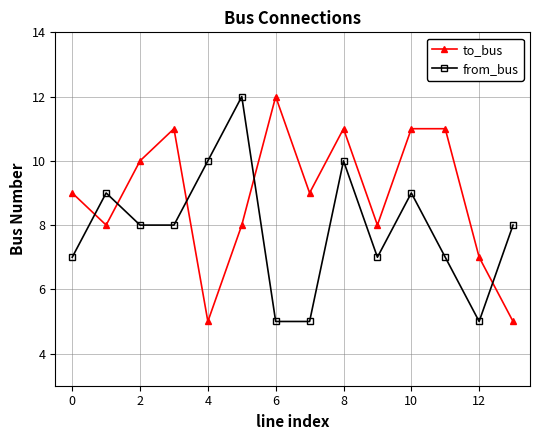

Is this an area chart (filled region under the line)?

No